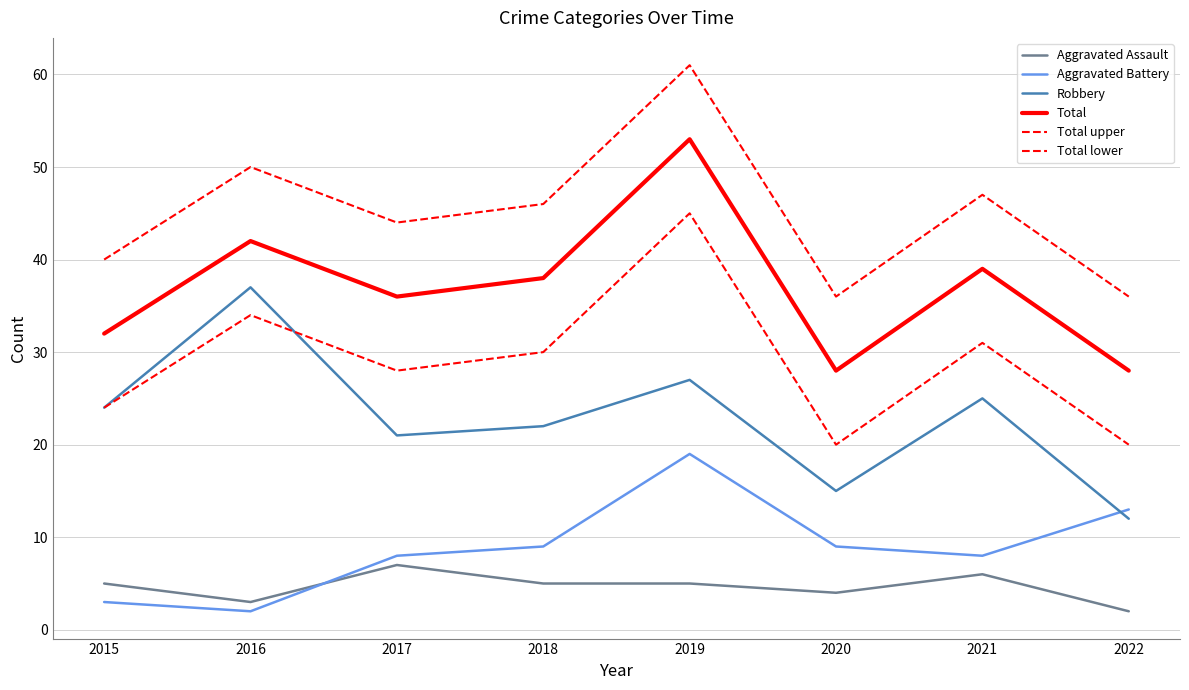

At which label does Total lower reach its peak?

2019